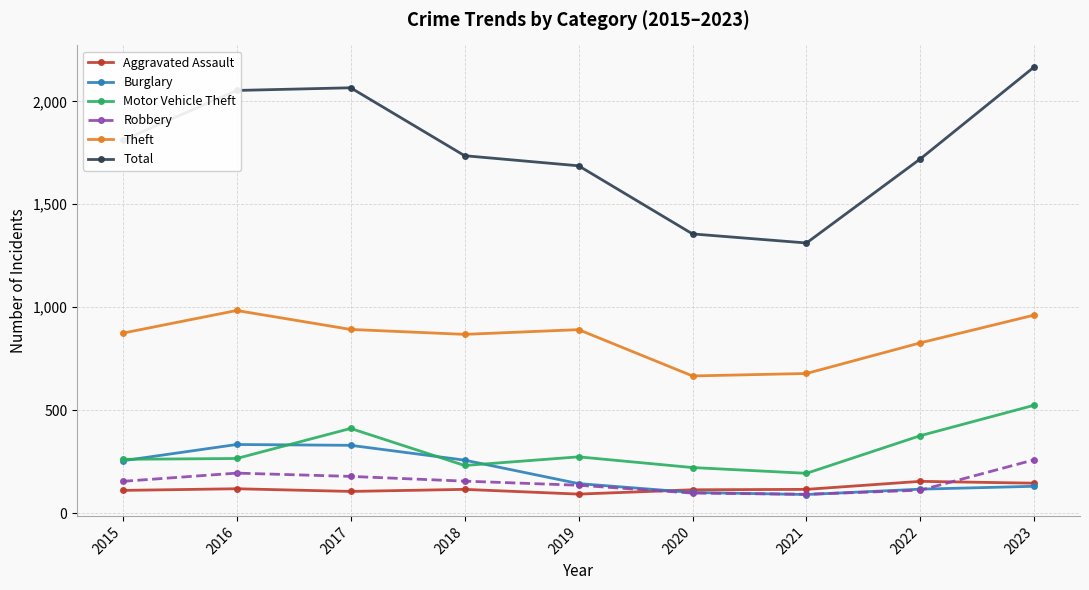

The Burglary series shows 116 at 2022. True or false?

True